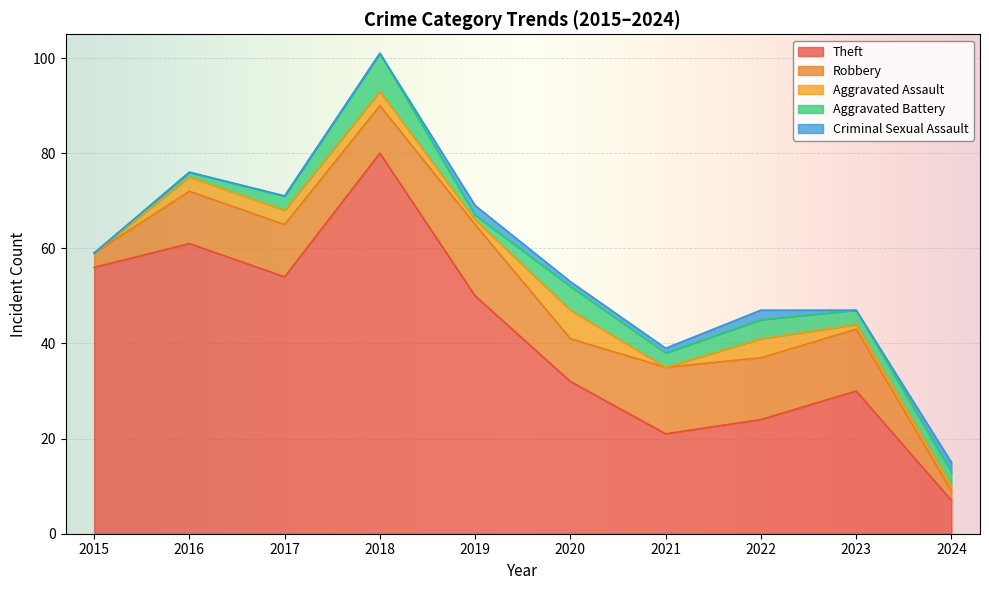

What is the difference between the maximum and minimum values in the Aggravated Assault series?

6